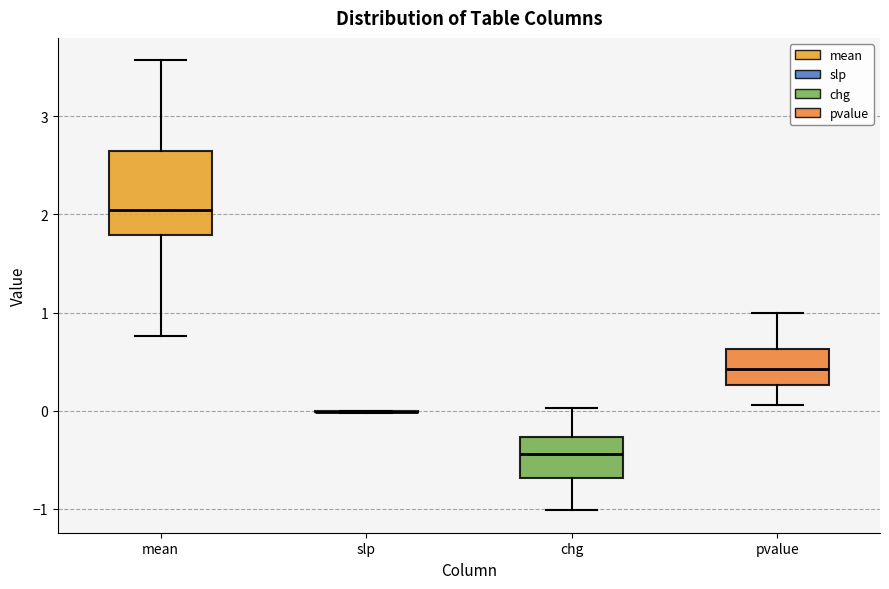

Which box is the tallest, from its lower edge to its upper edge?

mean